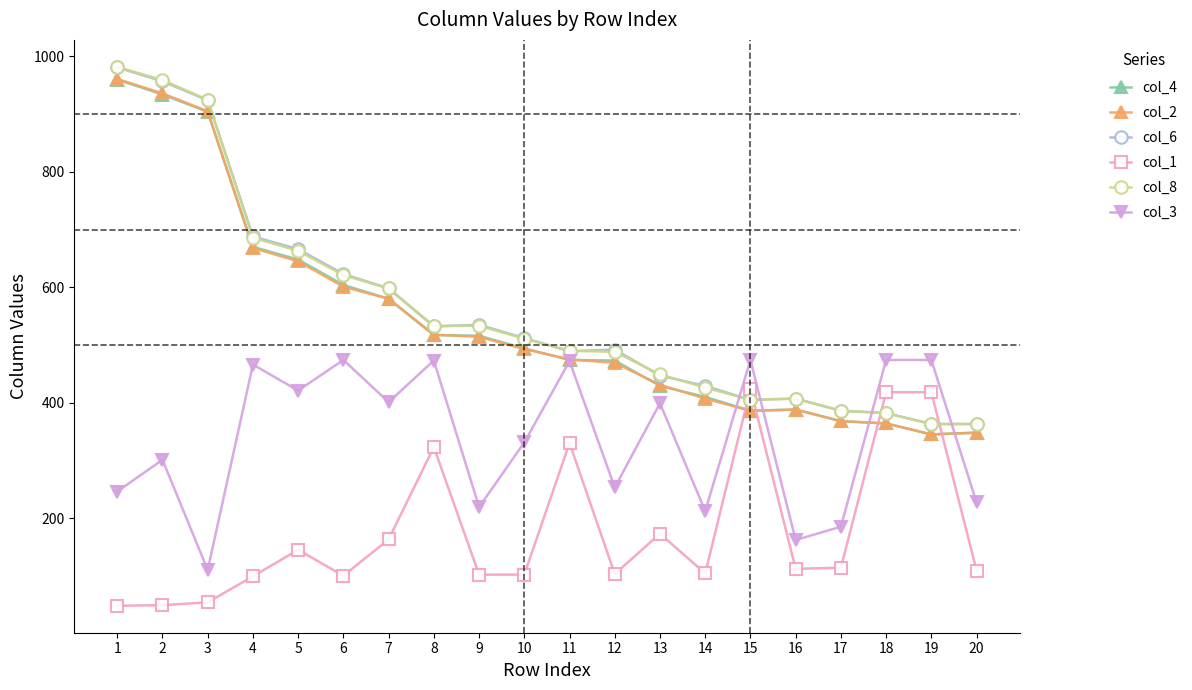

Is it true that col_4 equals 92 at 15?

False